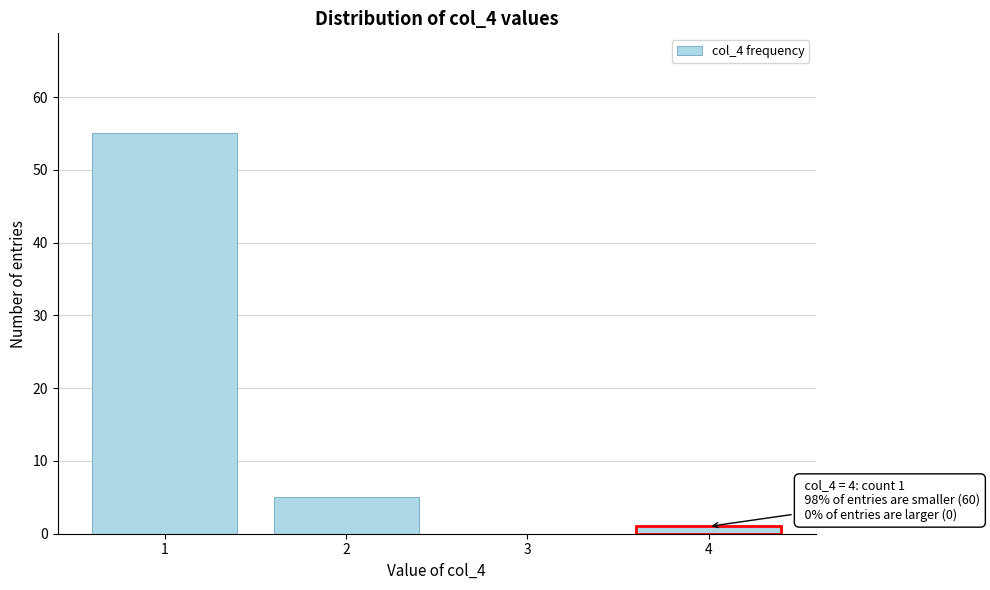

Reading left to right, extract all data points from this chart.

1=55	2=5	3=0	4=1